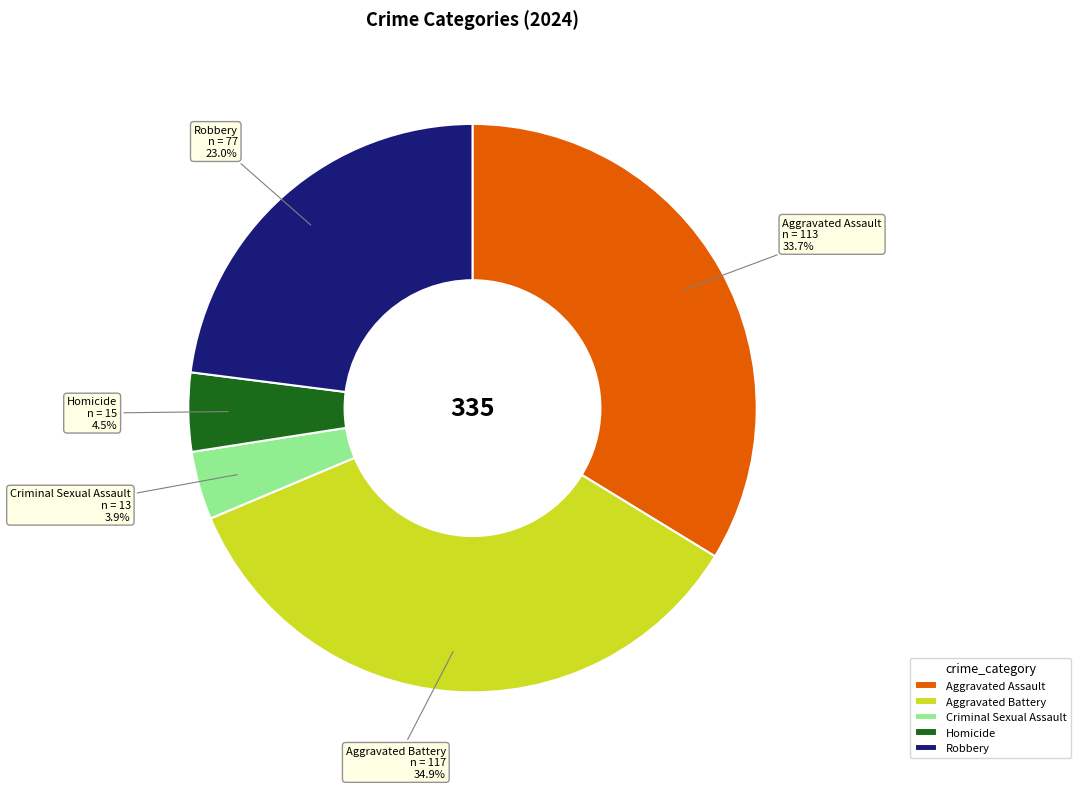

Which category has the biggest portion of the pie?

Aggravated Battery